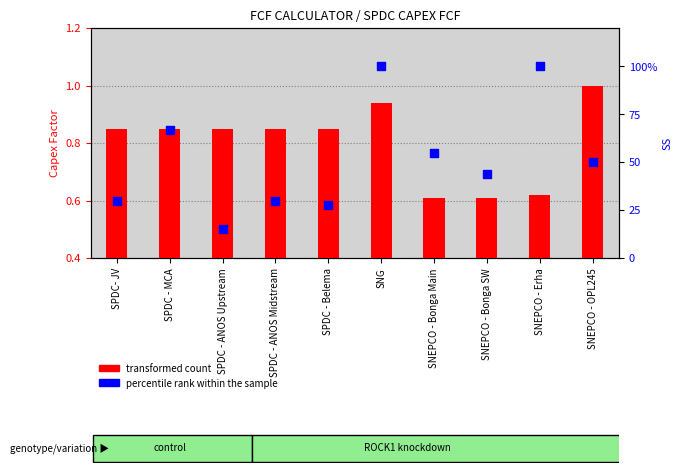

Which series reaches the maximum Y coordinate?

percentile rank within the sample